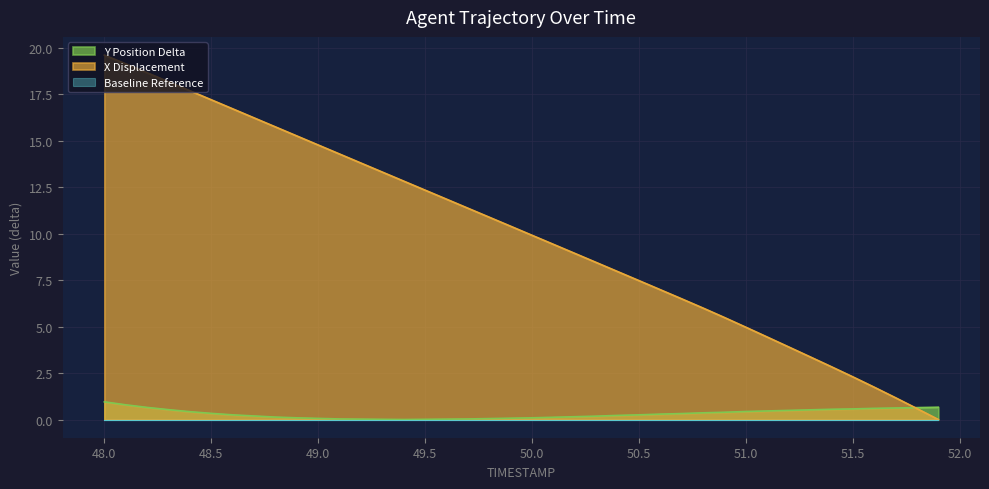

What is the maximum value shown in the chart?

19.6